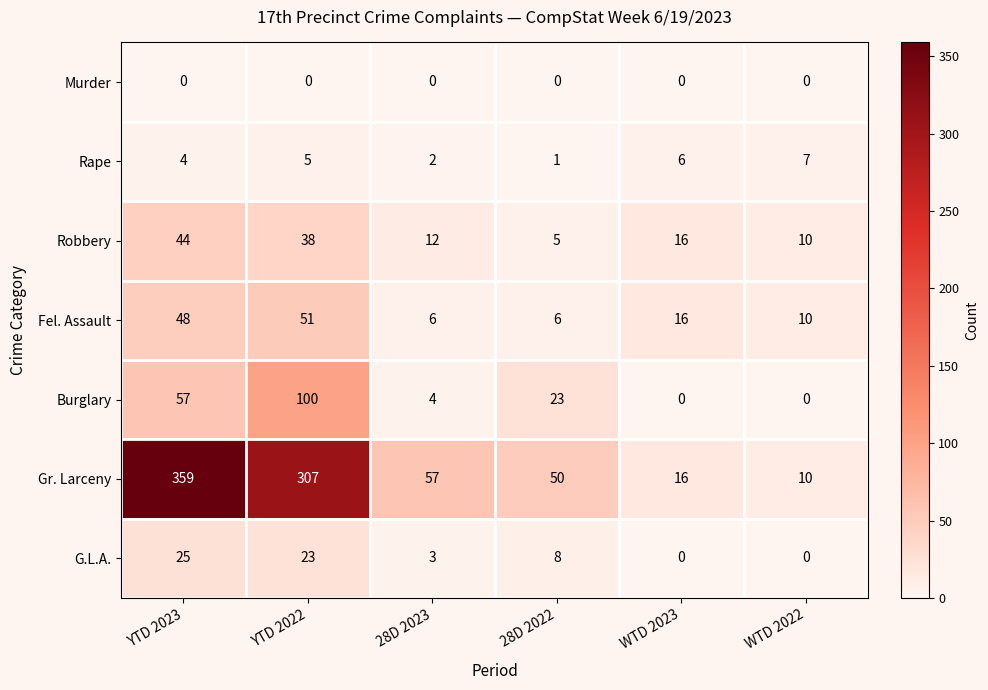

The value of Robbery at WTD 2022 is 16. True or false?

False